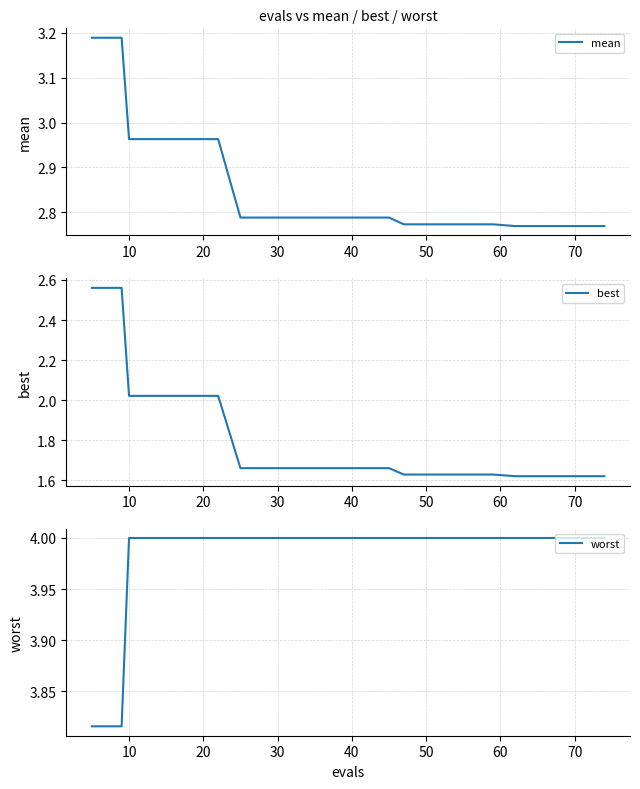

Is this an area chart (filled region under the line)?

No